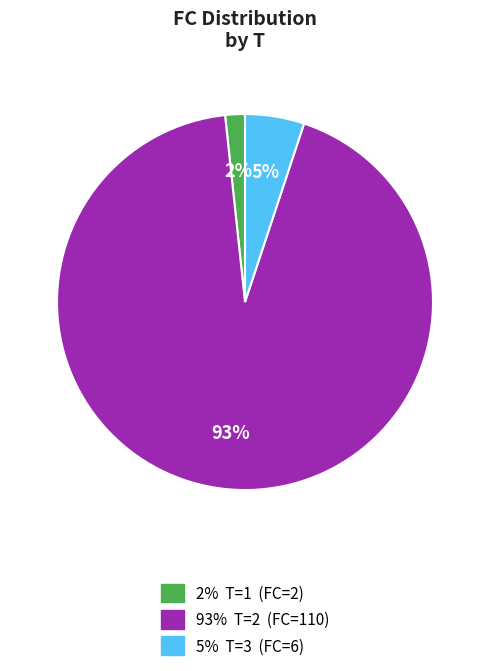

Is there any slice that represents more than half of the pie?

Yes